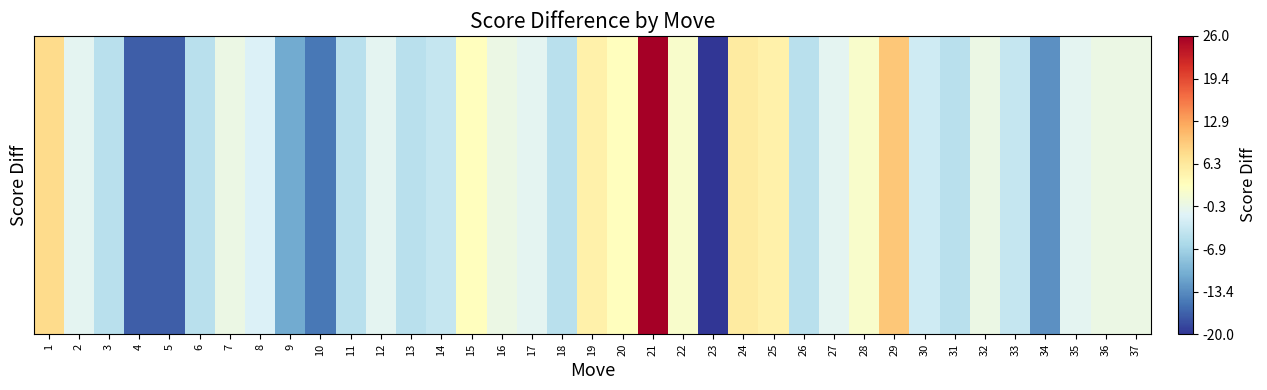

Rank the categories by value from highest to lowest.

21, 29, 1, 24, 19, 25, 15, 20, 22, 28, 7, 16, 32, 36, 37, 2, 12, 17, 27, 35, 8, 30, 14, 33, 3, 6, 11, 13, 18, 26, 31, 9, 34, 10, 4, 5, 23